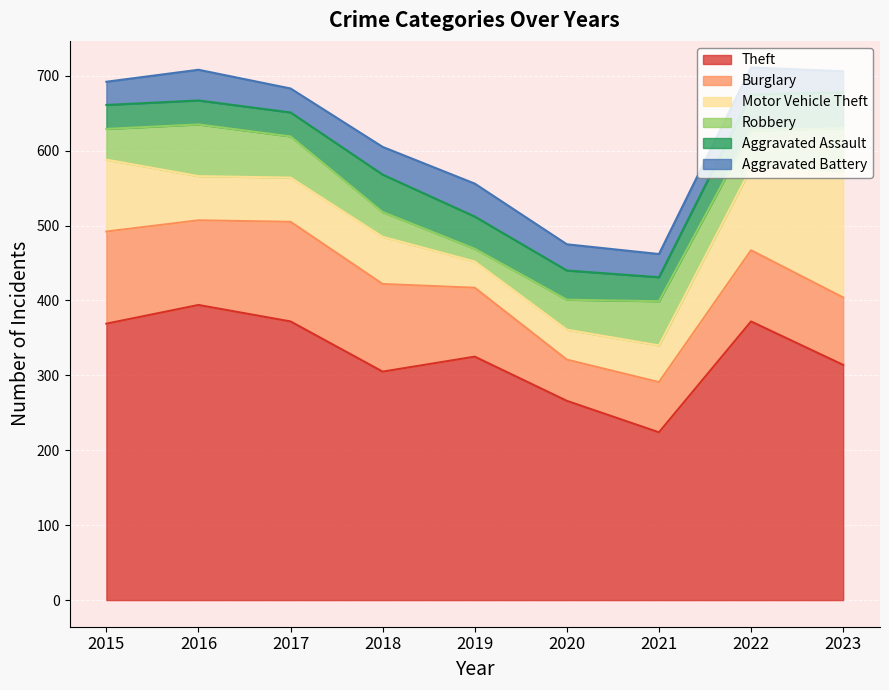

At which category does Robbery reach its first local valley?

2019